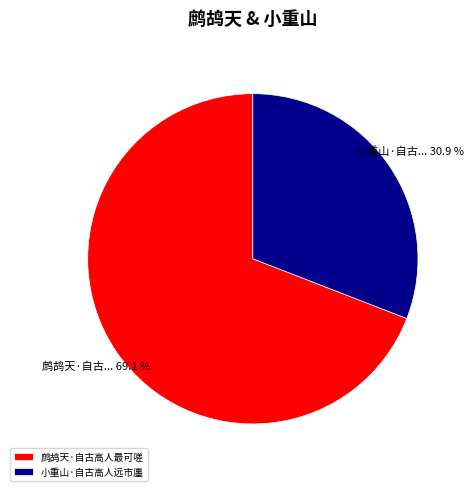

To the nearest percent, what percentage of the pie is 鹧鸪天·自古高人最可嗟?

69%